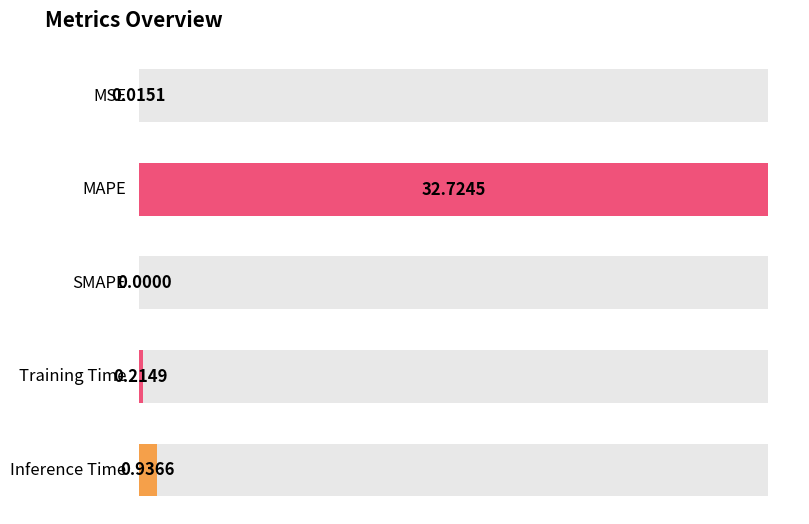

The value at MAPE is 32.7. True or false?

True